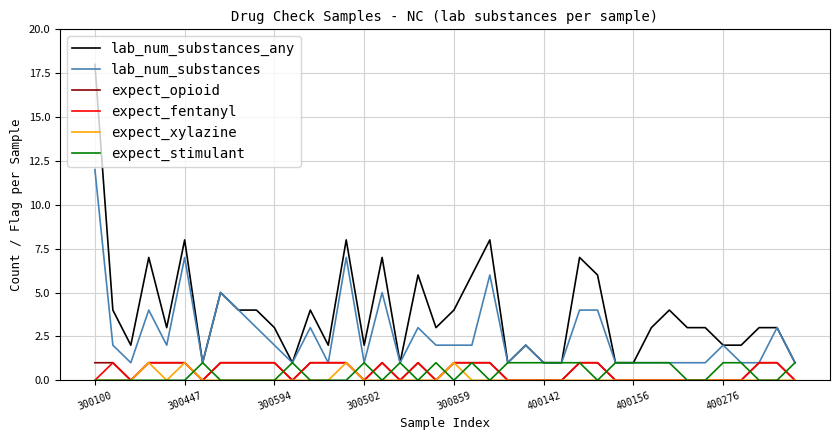

What is the maximum value shown in the chart?

18